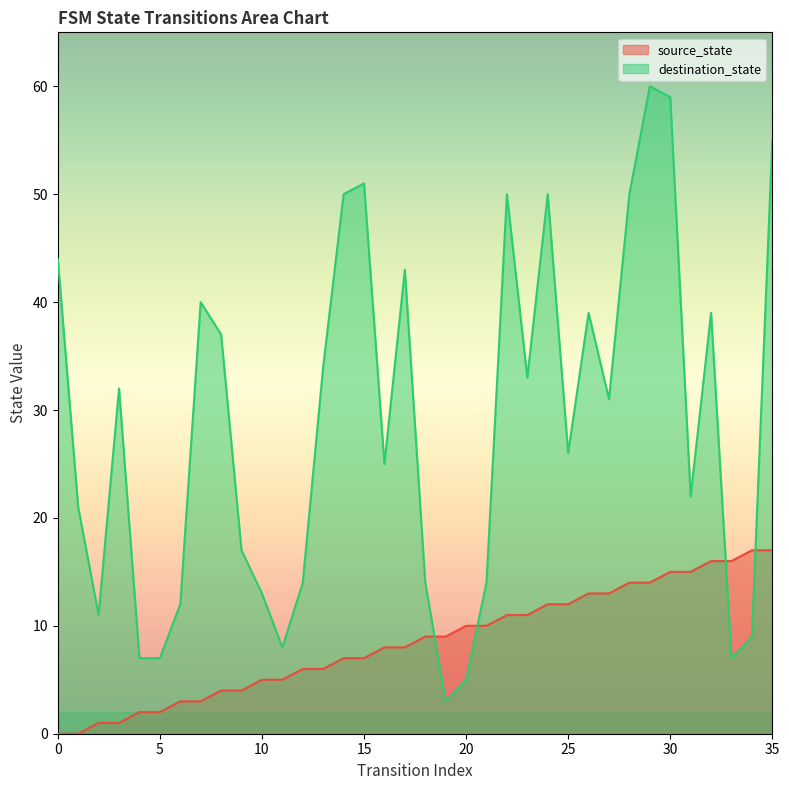

What is the value of the source_state point at the 21st from the left?

10